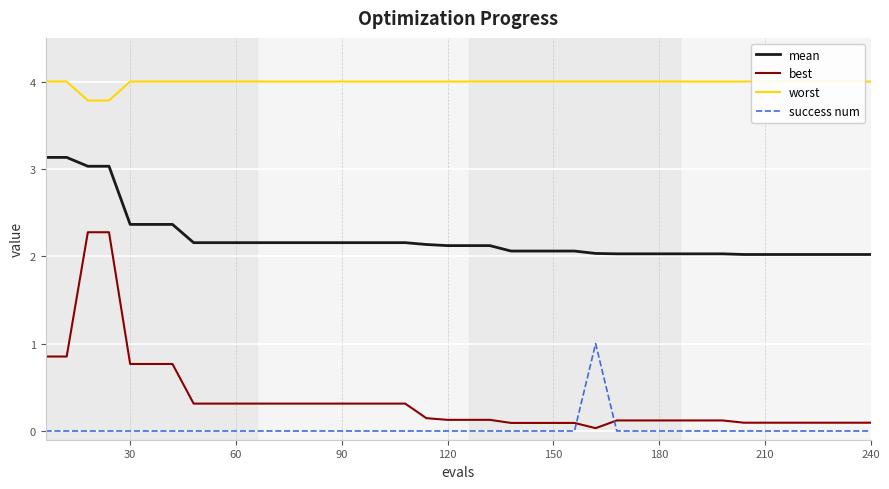

True or false: mean has more than 0 interior local peaks.

False